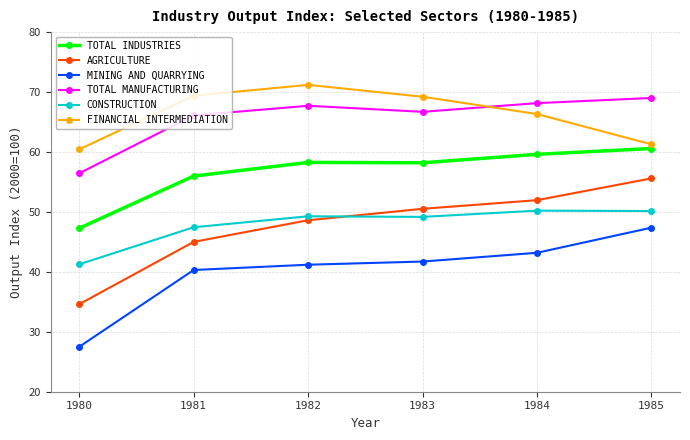

Does the chart have visible grid lines?

Yes